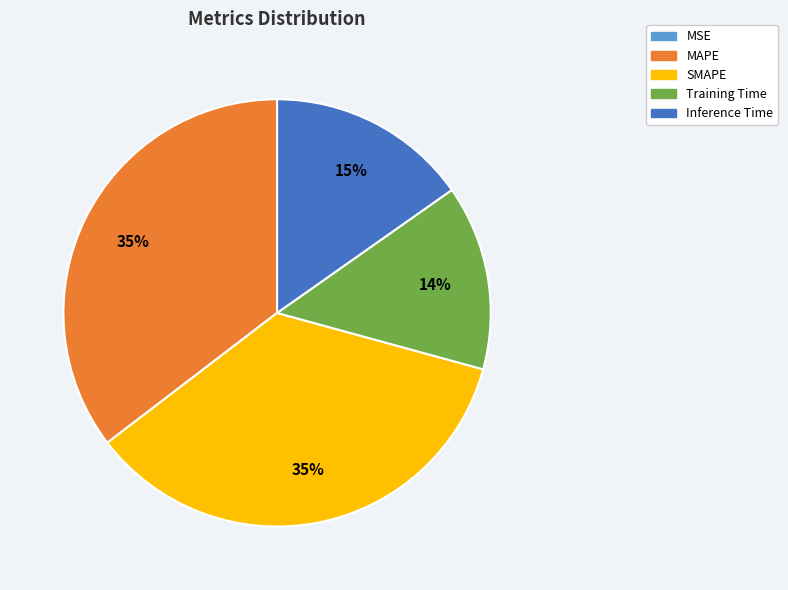

The Training Time slice represents 14% of the pie. True or false?

True